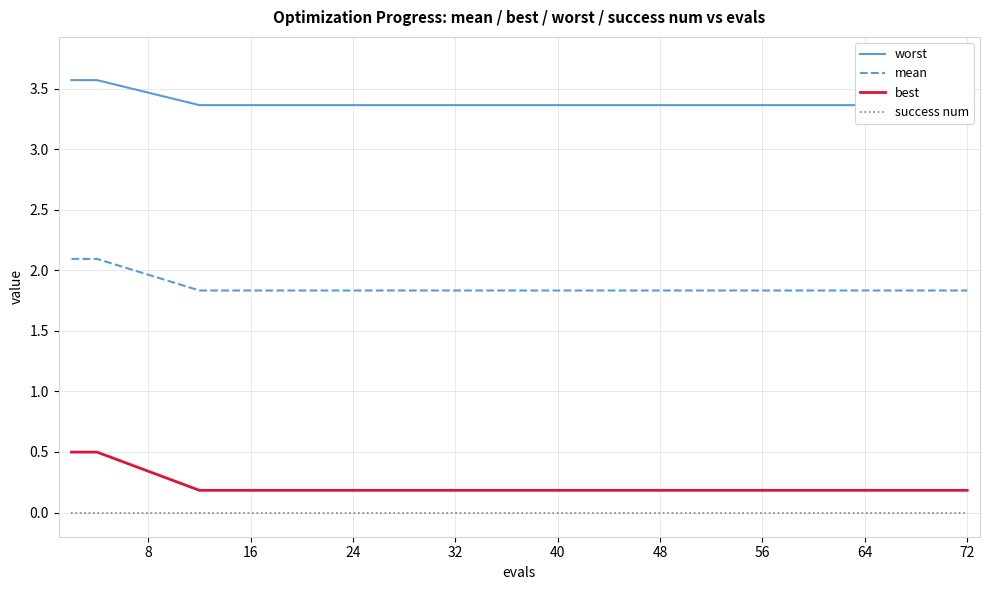

What is the difference between the second highest and minimum values in the best series?

0.3